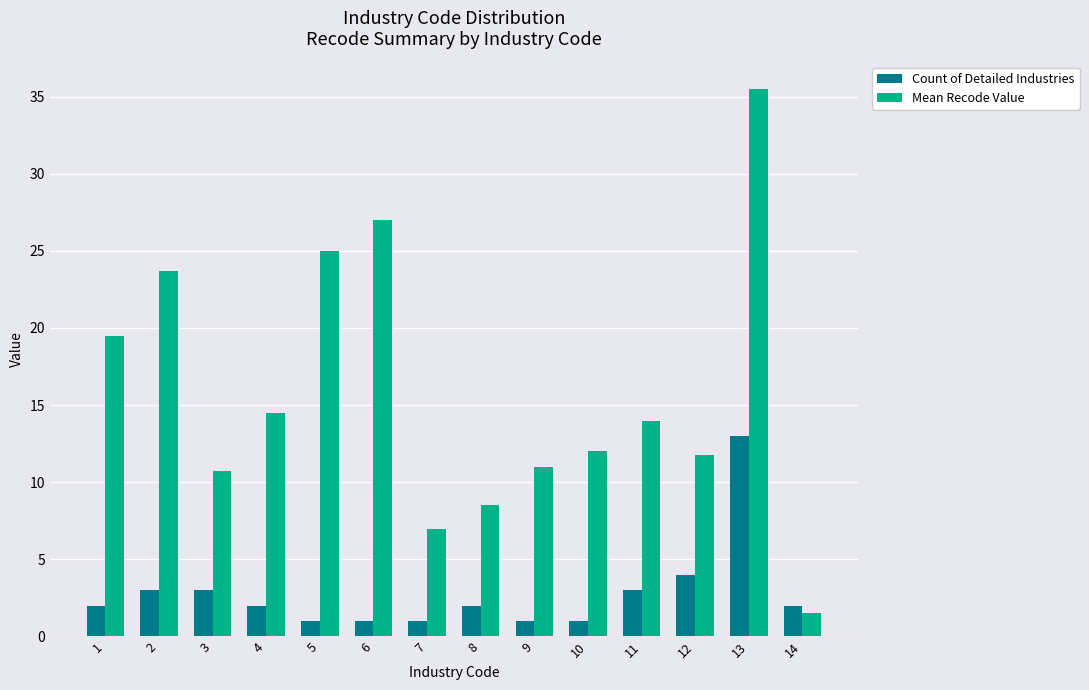

How many bars are there in total?

28